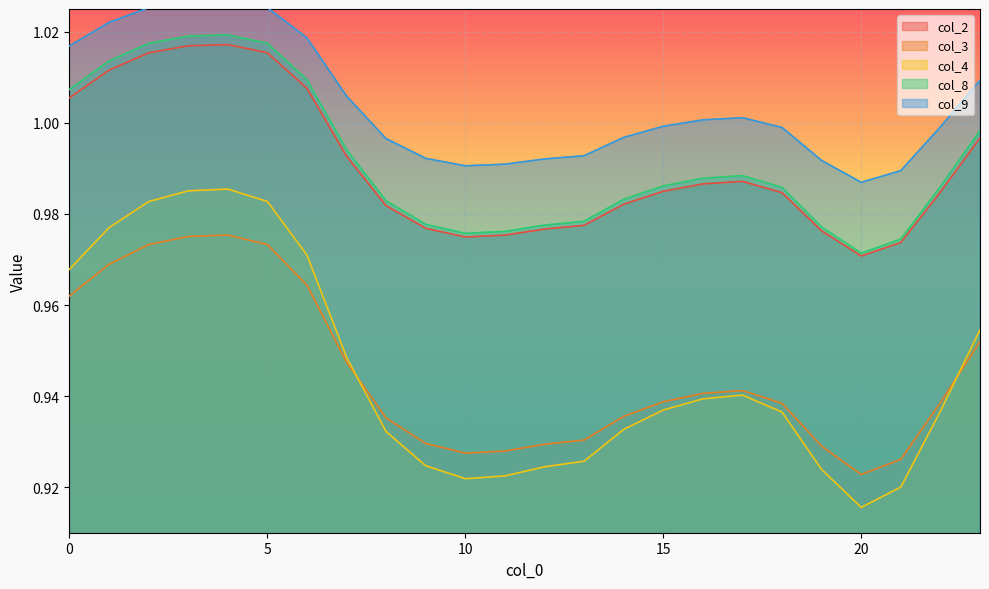

Reading right to left, extract all data points from this chart.

col_2: 23=1.0	22=1.0	21=1.0	20=1.0	19=1.0	18=1.0	17=1.0	16=1.0	15=1.0	14=1.0	13=1.0	12=1.0	11=1.0	10=1.0	9=1.0	8=1.0	7=1.0	6=1.0	5=1.0	4=1.0	3=1.0	2=1.0	1=1.0	0=1.0
col_3: 23=1.0	22=0.9	21=0.9	20=0.9	19=0.9	18=0.9	17=0.9	16=0.9	15=0.9	14=0.9	13=0.9	12=0.9	11=0.9	10=0.9	9=0.9	8=0.9	7=0.9	6=1.0	5=1.0	4=1.0	3=1.0	2=1.0	1=1.0	0=1.0
col_4: 23=1.0	22=0.9	21=0.9	20=0.9	19=0.9	18=0.9	17=0.9	16=0.9	15=0.9	14=0.9	13=0.9	12=0.9	11=0.9	10=0.9	9=0.9	8=0.9	7=0.9	6=1.0	5=1.0	4=1.0	3=1.0	2=1.0	1=1.0	0=1.0
col_8: 23=1.0	22=1.0	21=1.0	20=1.0	19=1.0	18=1.0	17=1.0	16=1.0	15=1.0	14=1.0	13=1.0	12=1.0	11=1.0	10=1.0	9=1.0	8=1.0	7=1.0	6=1.0	5=1.0	4=1.0	3=1.0	2=1.0	1=1.0	0=1.0
col_9: 23=1.0	22=1.0	21=1.0	20=1.0	19=1.0	18=1.0	17=1.0	16=1.0	15=1.0	14=1.0	13=1.0	12=1.0	11=1.0	10=1.0	9=1.0	8=1.0	7=1.0	6=1.0	5=1.0	4=1.0	3=1.0	2=1.0	1=1.0	0=1.0